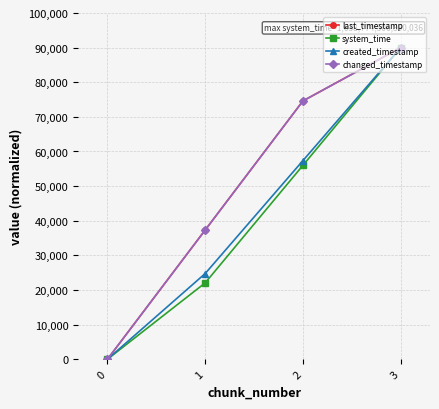

Does the chart have visible grid lines?

Yes